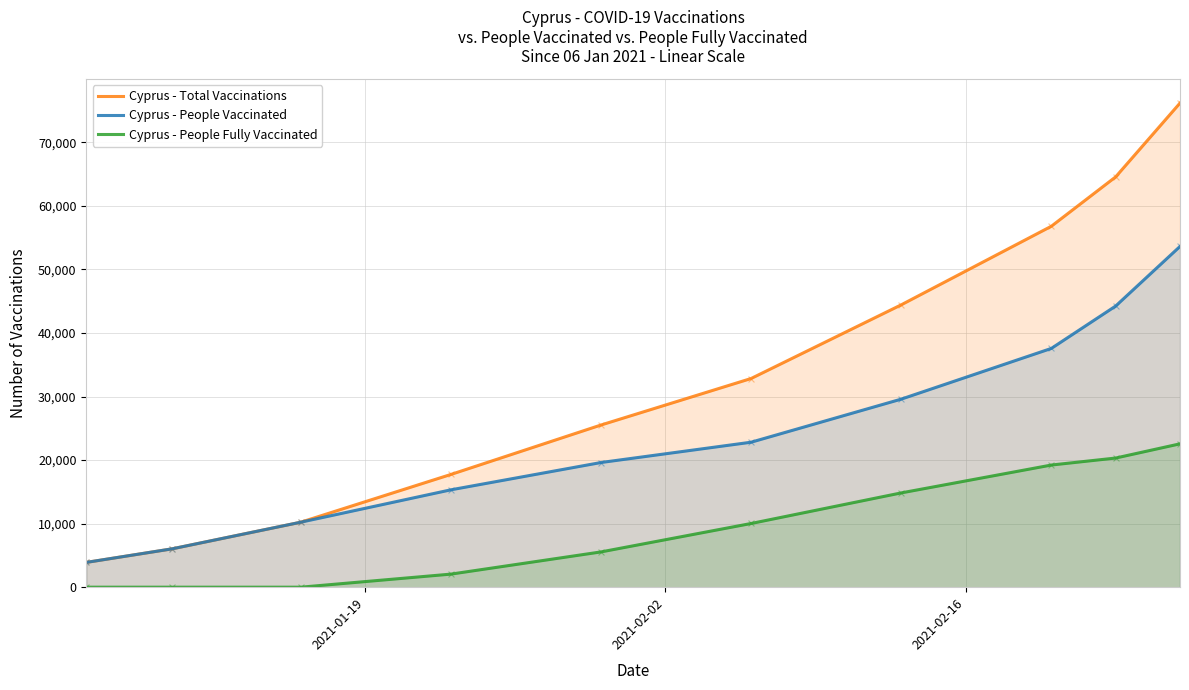

Which series has the widest spread of Y values?

Cyprus - Total Vaccinations